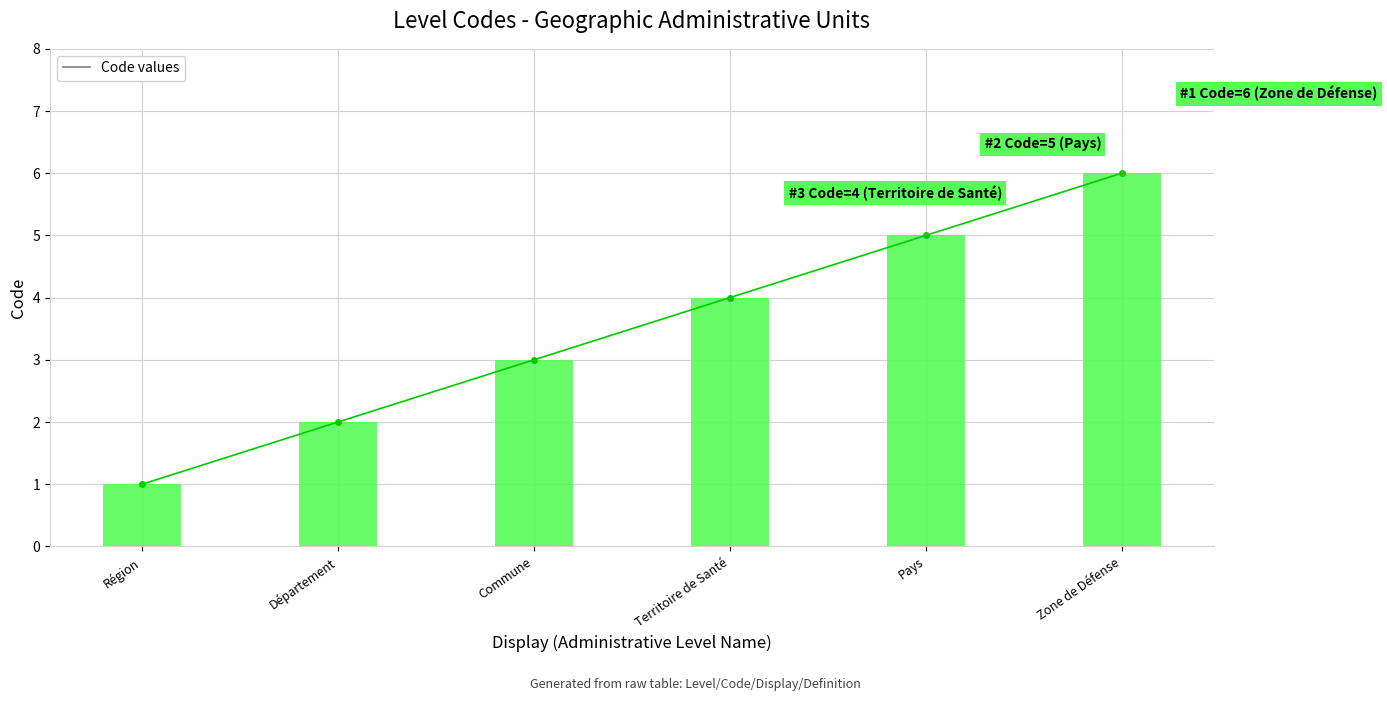

What is the sum of all values?

21